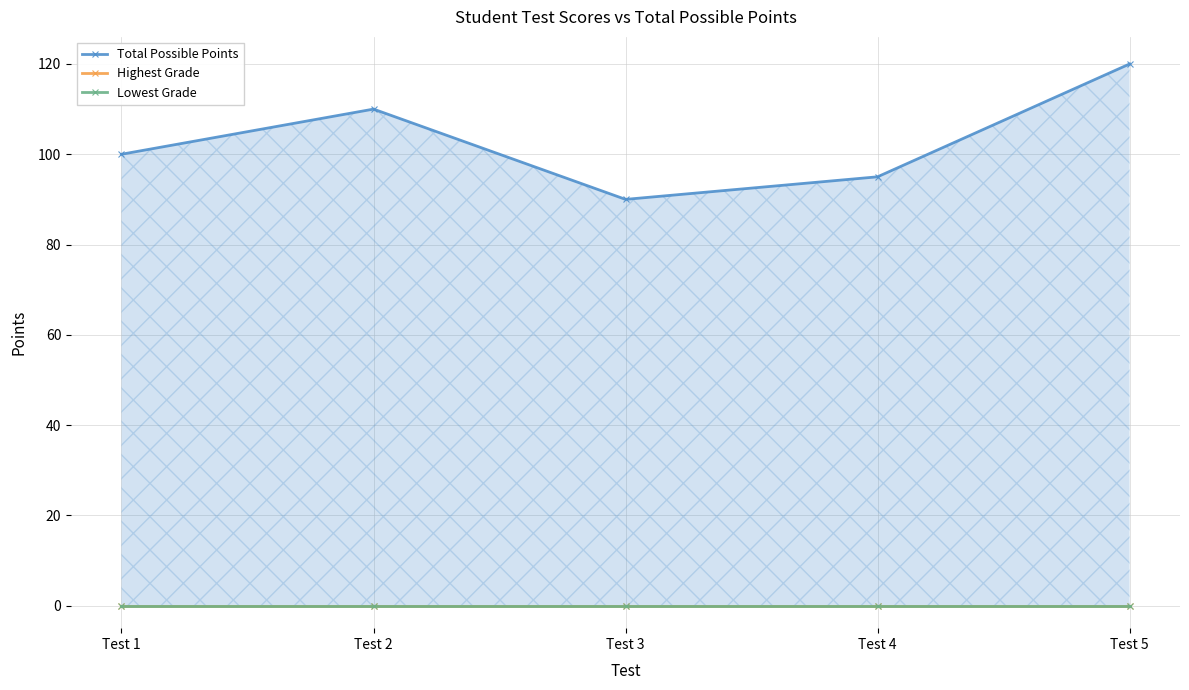

How many series are shown in this chart?

3